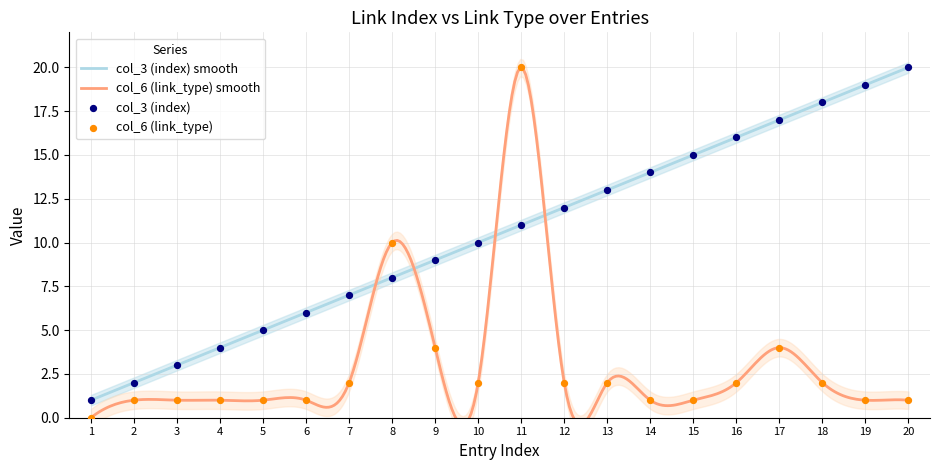

What are all the series names shown in the legend?

col_3 (index), col_6 (link_type)